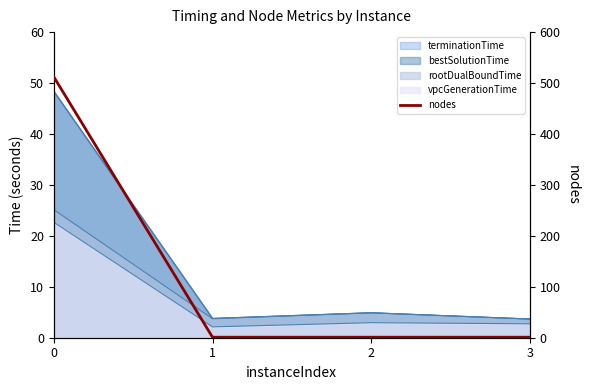

At which label is the value closest to 256?

1